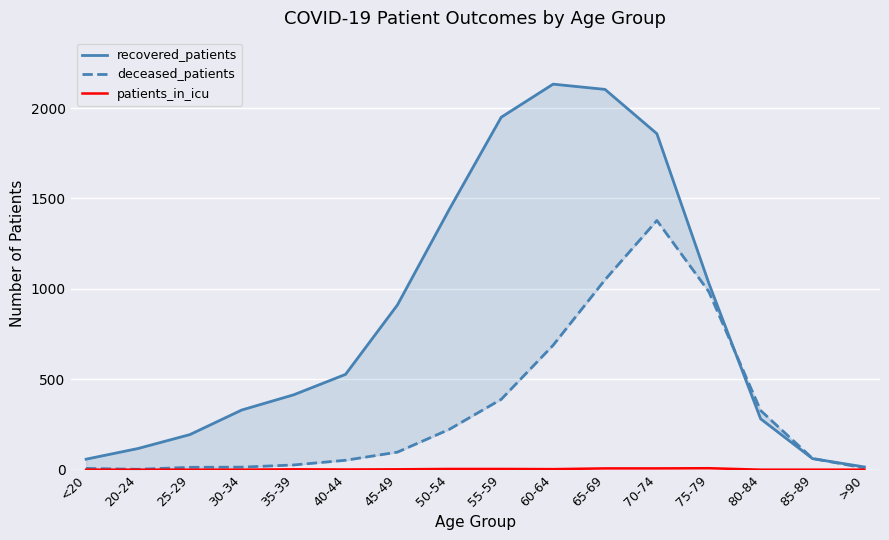

What is the greatest value displayed?

2132